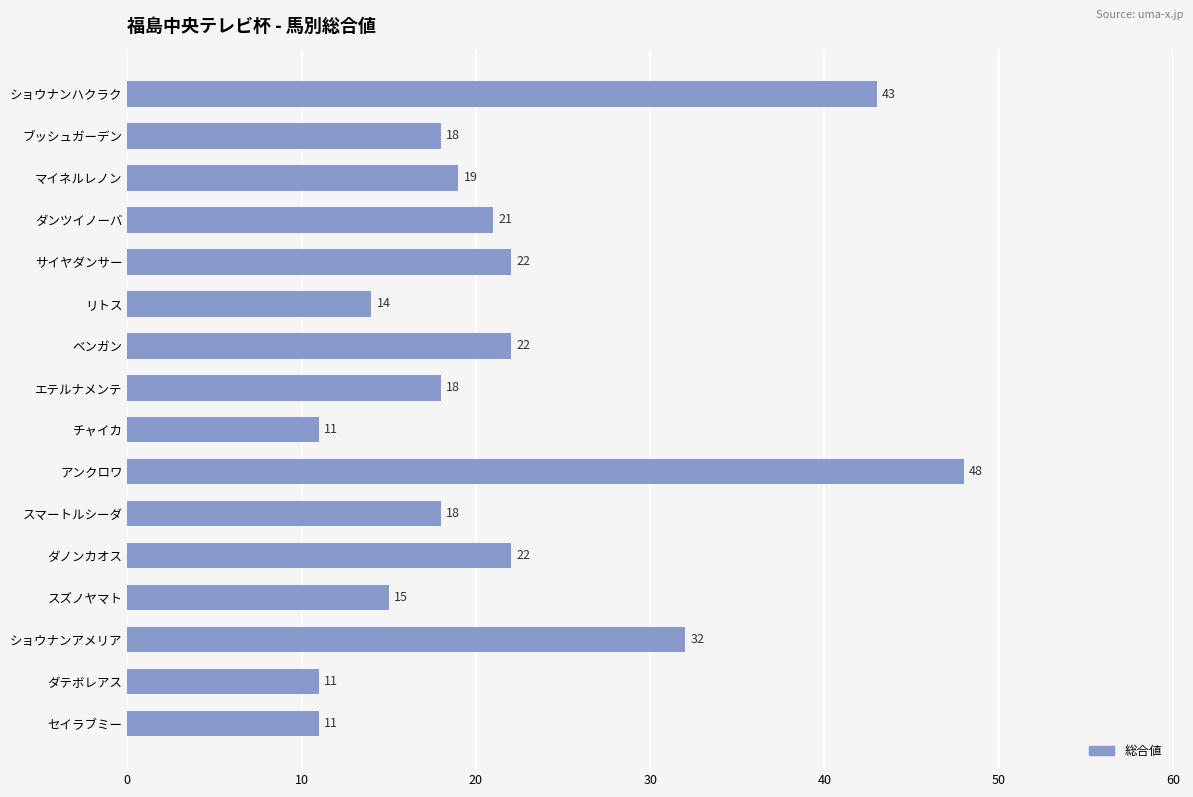

How many values are below 19?

8